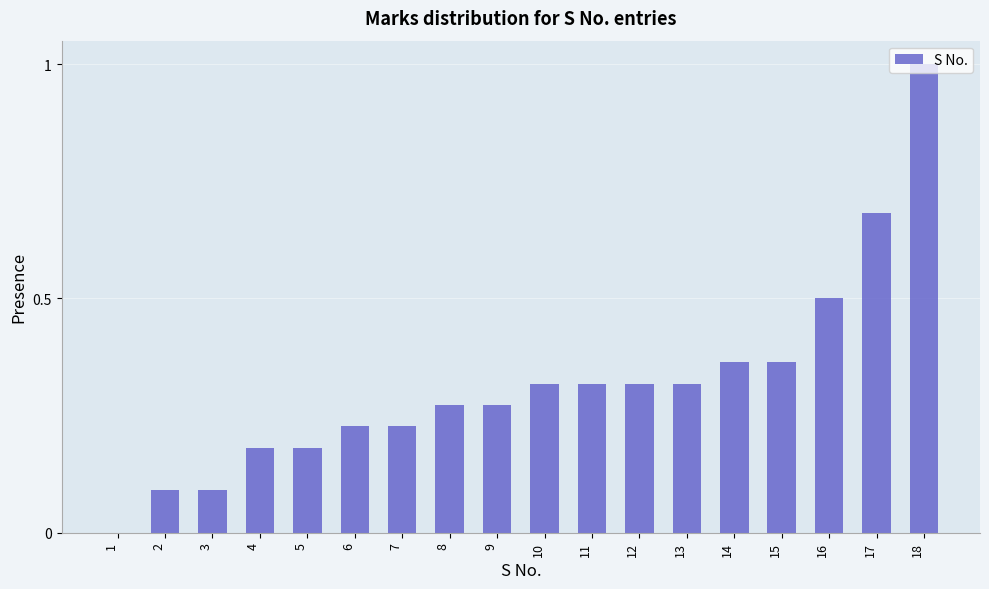

At which category does the chart reach its peak across all series?

18